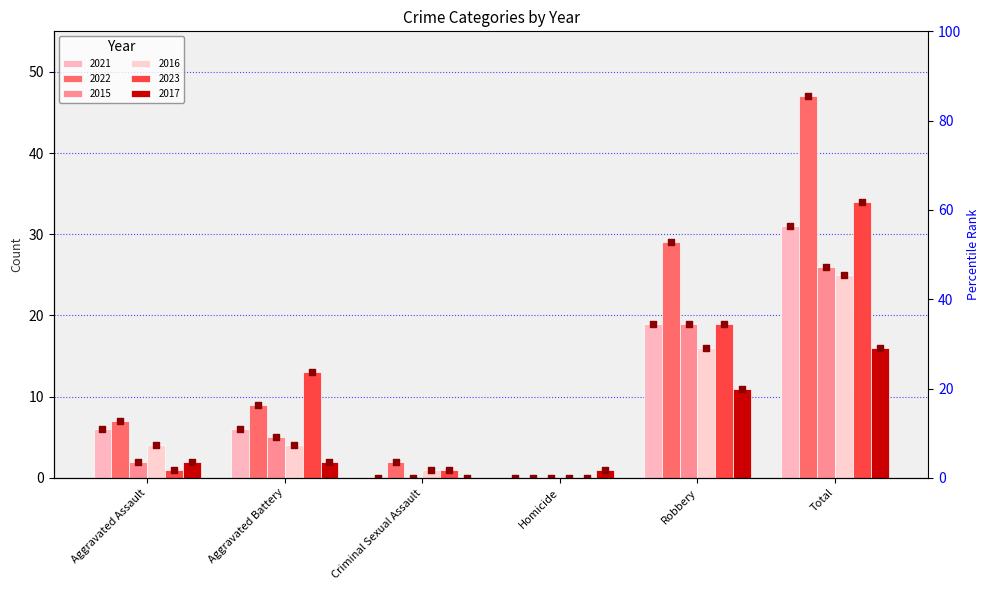

At how many categories does at least one series exceed 45?

1